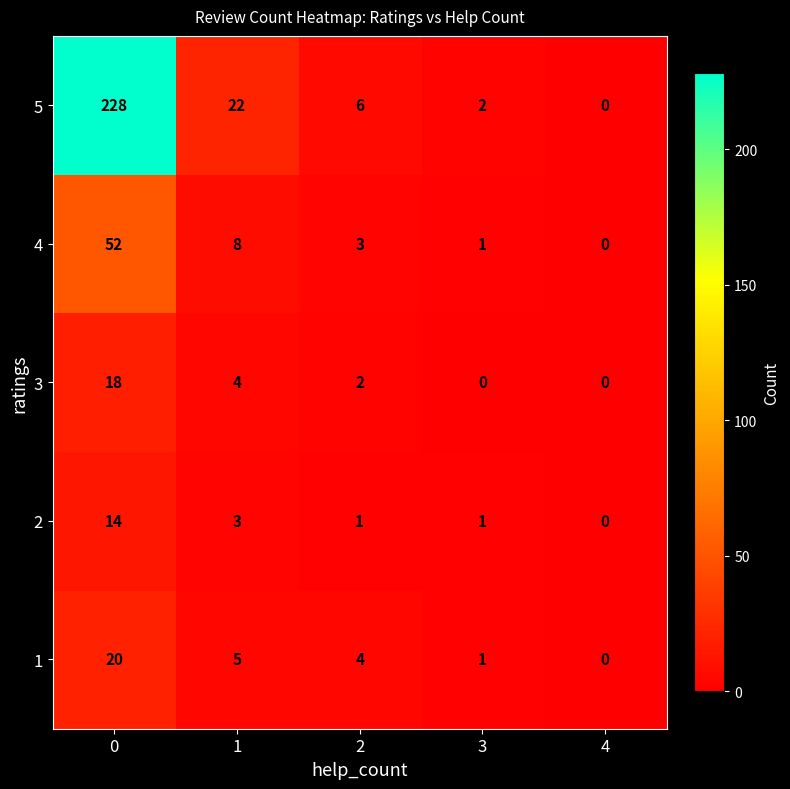

What is the maximum value shown in the chart?

228